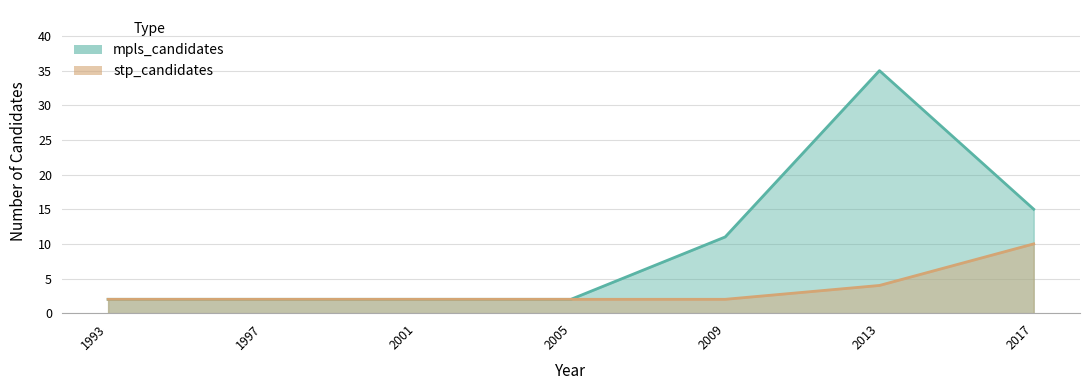

What is the average value of the mpls_candidates series?

10